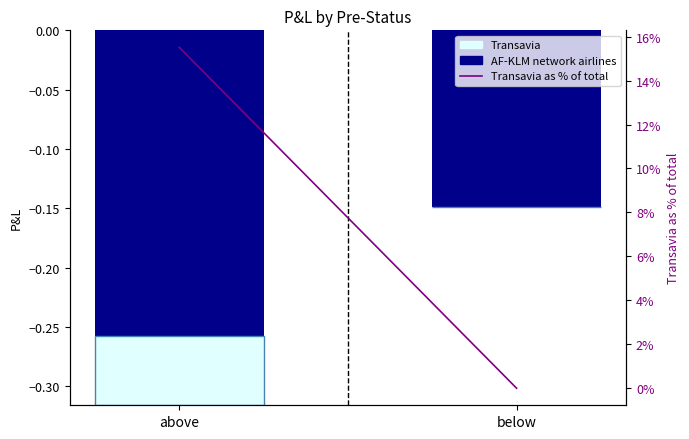

At which label does Transavia reach its peak?

above